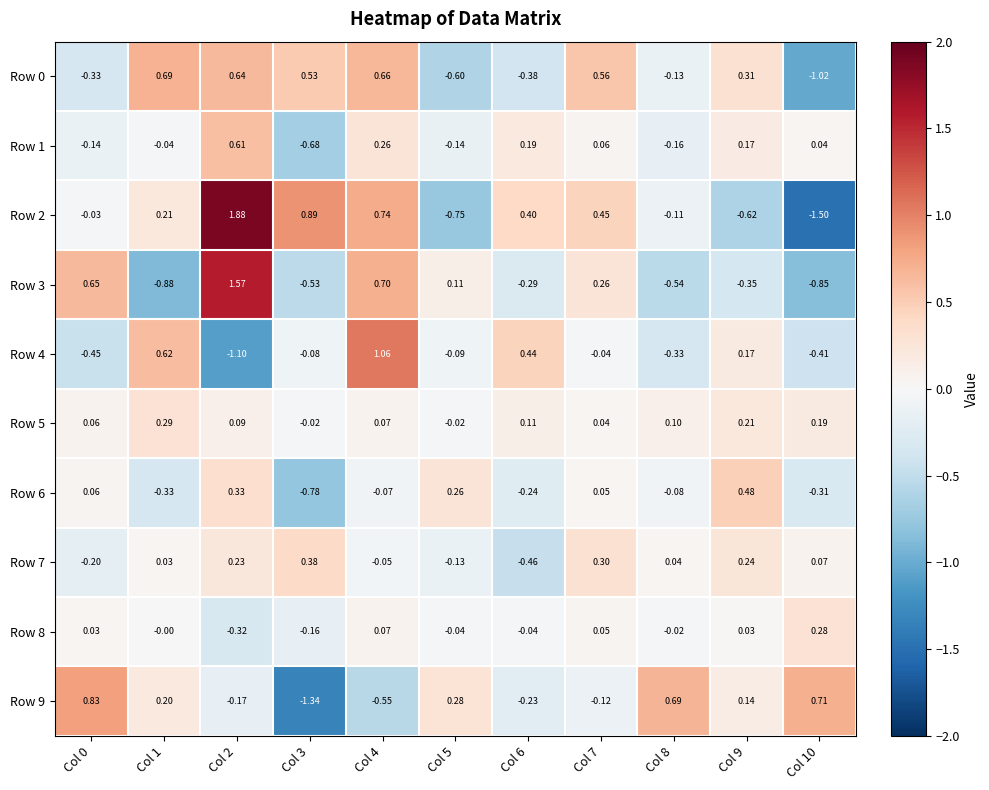

Is the value of Row 2 at Col 6 greater than the value of Row 3 at Col 7?

Yes